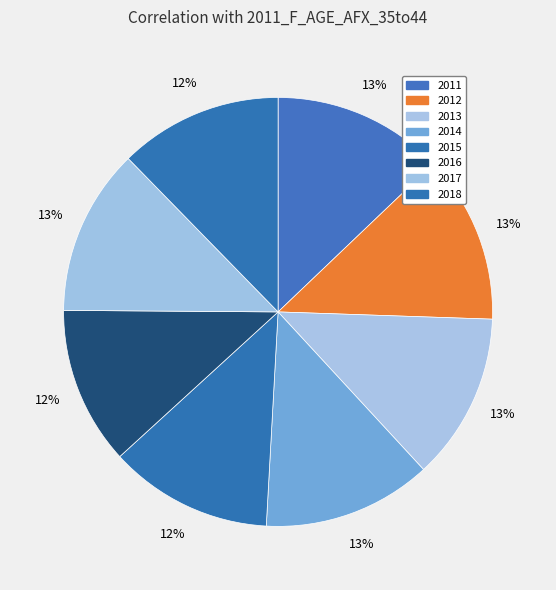

How many slices are in this pie chart?

8